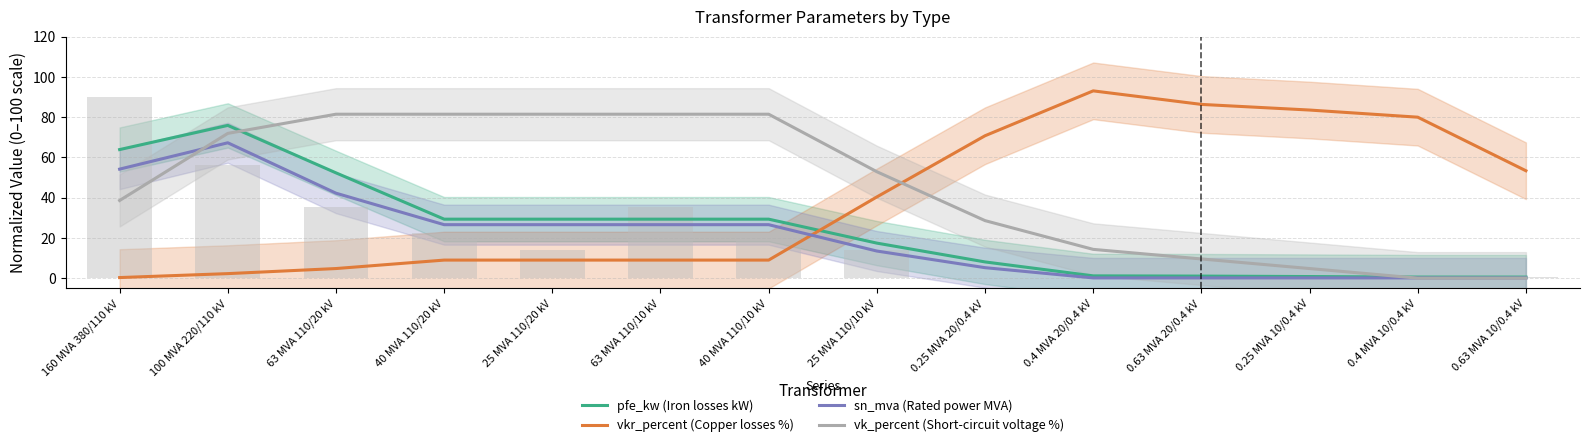

Reading right to left, what are all the values shown in this chart?

pfe_kw (Iron losses kW): 0.63 MVA 10/0.4 kV=0.5	0.4 MVA 10/0.4 kV=0.5	0.25 MVA 10/0.4 kV=0.8	0.63 MVA 20/0.4 kV=1.0	0.4 MVA 20/0.4 kV=1.1	0.25 MVA 20/0.4 kV=8.1	25 MVA 110/10 kV=17.4	40 MVA 110/10 kV=29.3	63 MVA 110/10 kV=29.3	25 MVA 110/20 kV=29.3	40 MVA 110/20 kV=29.3	63 MVA 110/20 kV=52.3	100 MVA 220/110 kV=75.9	160 MVA 380/110 kV=63.9
vkr_percent (Copper losses %): 0.63 MVA 10/0.4 kV=53.3	0.4 MVA 10/0.4 kV=80.0	0.25 MVA 10/0.4 kV=83.5	0.63 MVA 20/0.4 kV=86.3	0.4 MVA 20/0.4 kV=93.0	0.25 MVA 20/0.4 kV=70.7	25 MVA 110/10 kV=40.3	40 MVA 110/10 kV=9.0	63 MVA 110/10 kV=9.0	25 MVA 110/20 kV=9.0	40 MVA 110/20 kV=9.0	63 MVA 110/20 kV=4.8	100 MVA 220/110 kV=2.2	160 MVA 380/110 kV=0.3
sn_mva (Rated power MVA): 0.63 MVA 10/0.4 kV=0.1	0.4 MVA 10/0.4 kV=0.1	0.25 MVA 10/0.4 kV=0.1	0.63 MVA 20/0.4 kV=0.1	0.4 MVA 20/0.4 kV=0.1	0.25 MVA 20/0.4 kV=5.2	25 MVA 110/10 kV=13.5	40 MVA 110/10 kV=26.6	63 MVA 110/10 kV=26.6	25 MVA 110/20 kV=26.6	40 MVA 110/20 kV=26.6	63 MVA 110/20 kV=42.2	100 MVA 220/110 kV=67.2	160 MVA 380/110 kV=54.1
vk_percent (Short-circuit voltage %): 0.63 MVA 10/0.4 kV=0.0	0.4 MVA 10/0.4 kV=0.0	0.25 MVA 10/0.4 kV=4.8	0.63 MVA 20/0.4 kV=9.5	0.4 MVA 20/0.4 kV=14.3	0.25 MVA 20/0.4 kV=28.6	25 MVA 110/10 kV=52.9	40 MVA 110/10 kV=81.4	63 MVA 110/10 kV=81.4	25 MVA 110/20 kV=81.4	40 MVA 110/20 kV=81.4	63 MVA 110/20 kV=81.4	100 MVA 220/110 kV=71.9	160 MVA 380/110 kV=38.6